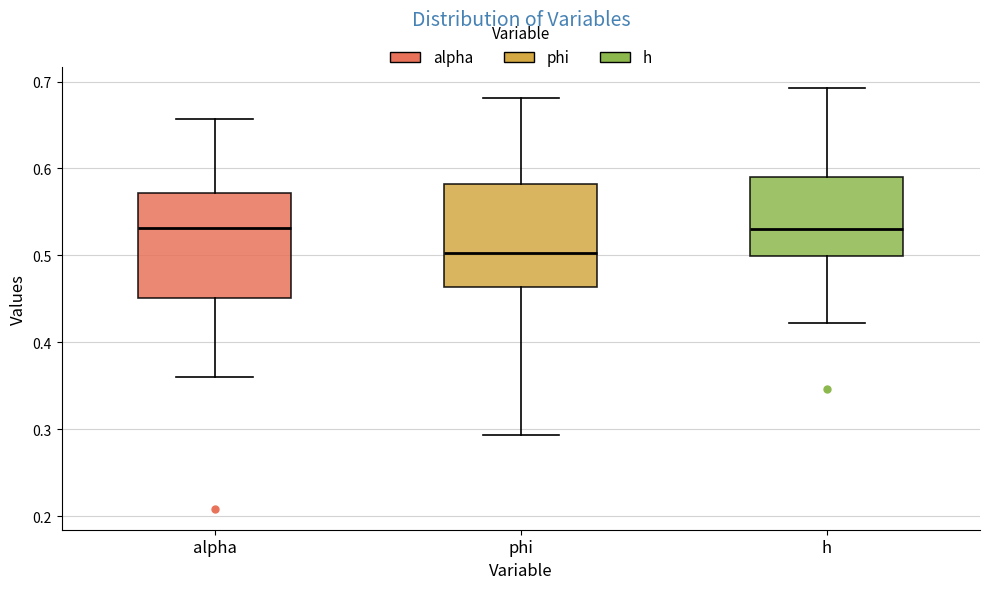

Where does the median line of the box for h sit on the y-axis? The values are not printed on the chart, so give them approximately, as read against the axis.

0.53